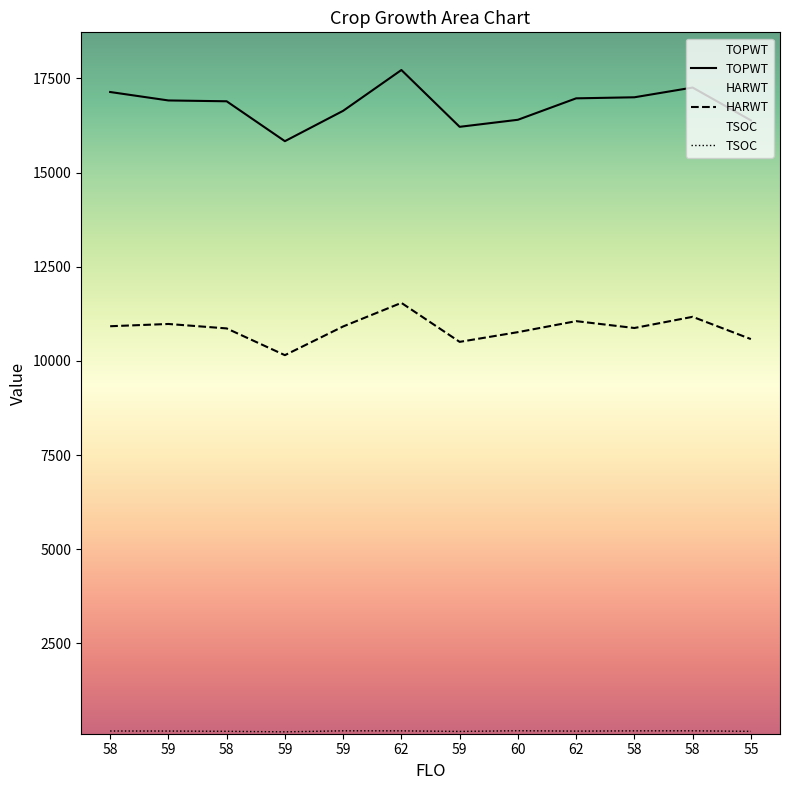

What are all the series names shown in the legend?

TOPWT, HARWT, TSOC